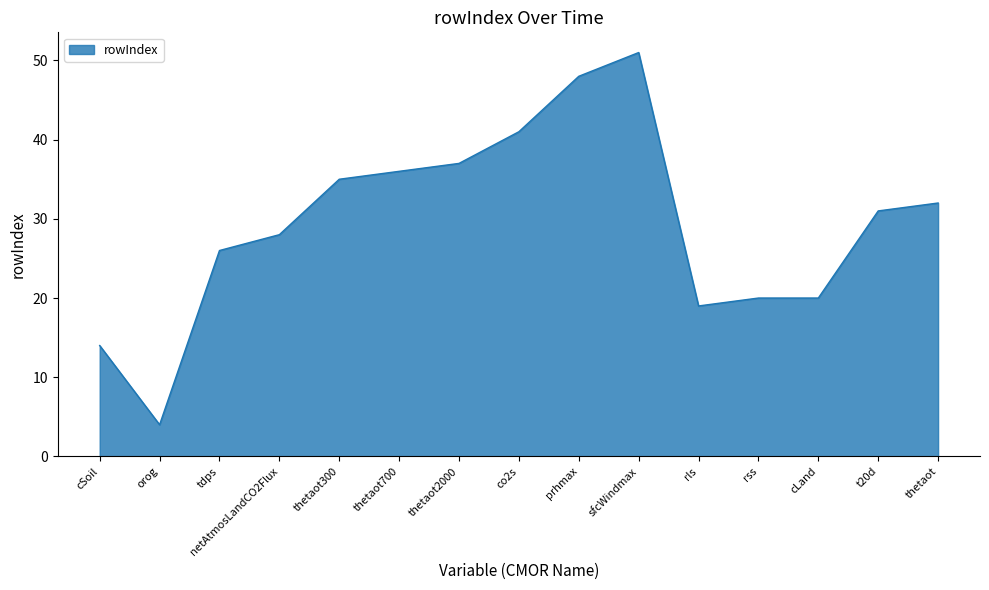

What is the maximum value shown in the chart?

51